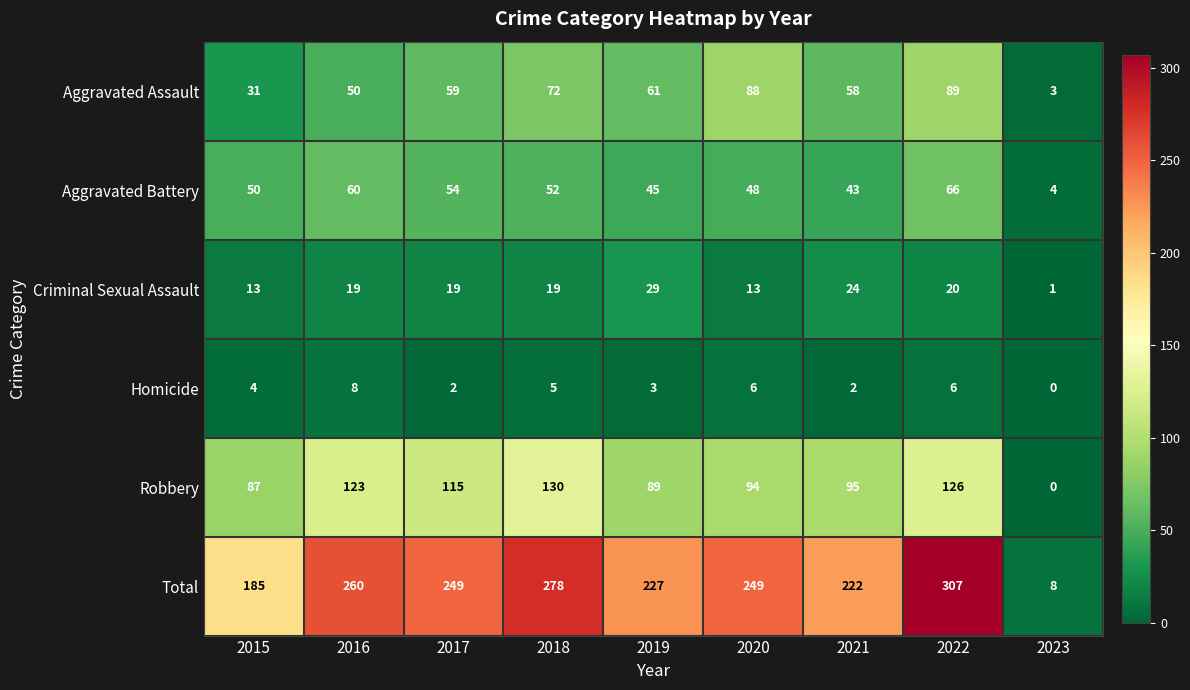

List the labels in order of Aggravated Assault value, smallest first.

2023, 2015, 2016, 2021, 2017, 2019, 2018, 2020, 2022